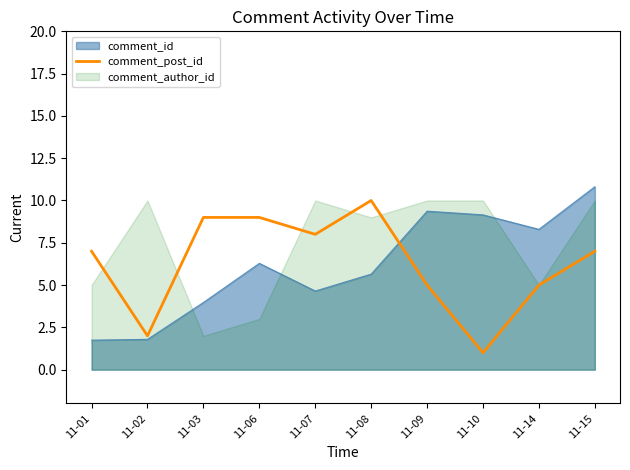

How many data points are less than 7?

4